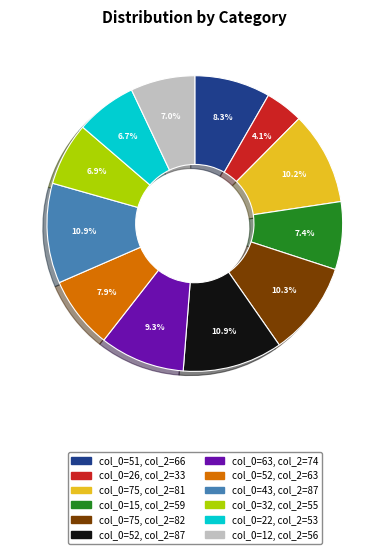

Does any single category account for the majority?

No